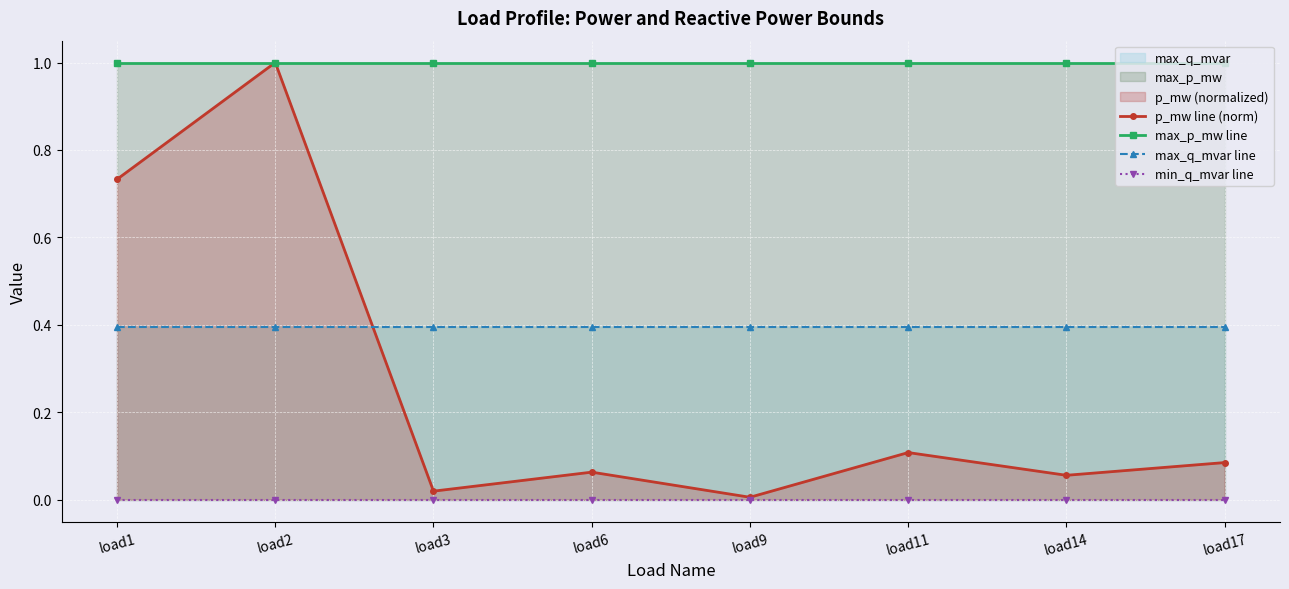

List the labels in order of max_q_mvar line value, largest first.

load1, load2, load3, load6, load9, load11, load14, load17